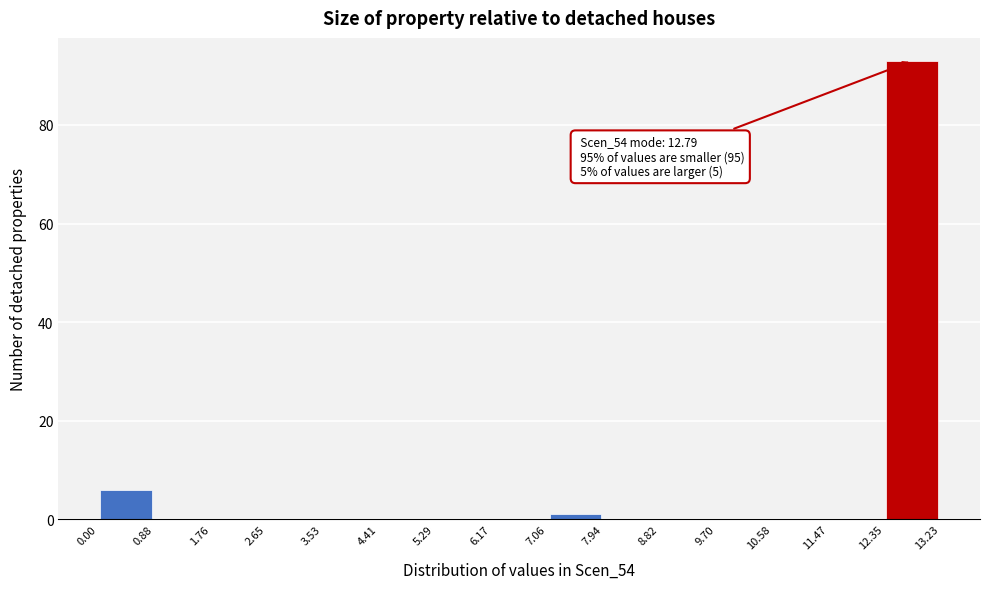

Which range on the x-axis has the tallest bar?

12.35 to 13.23